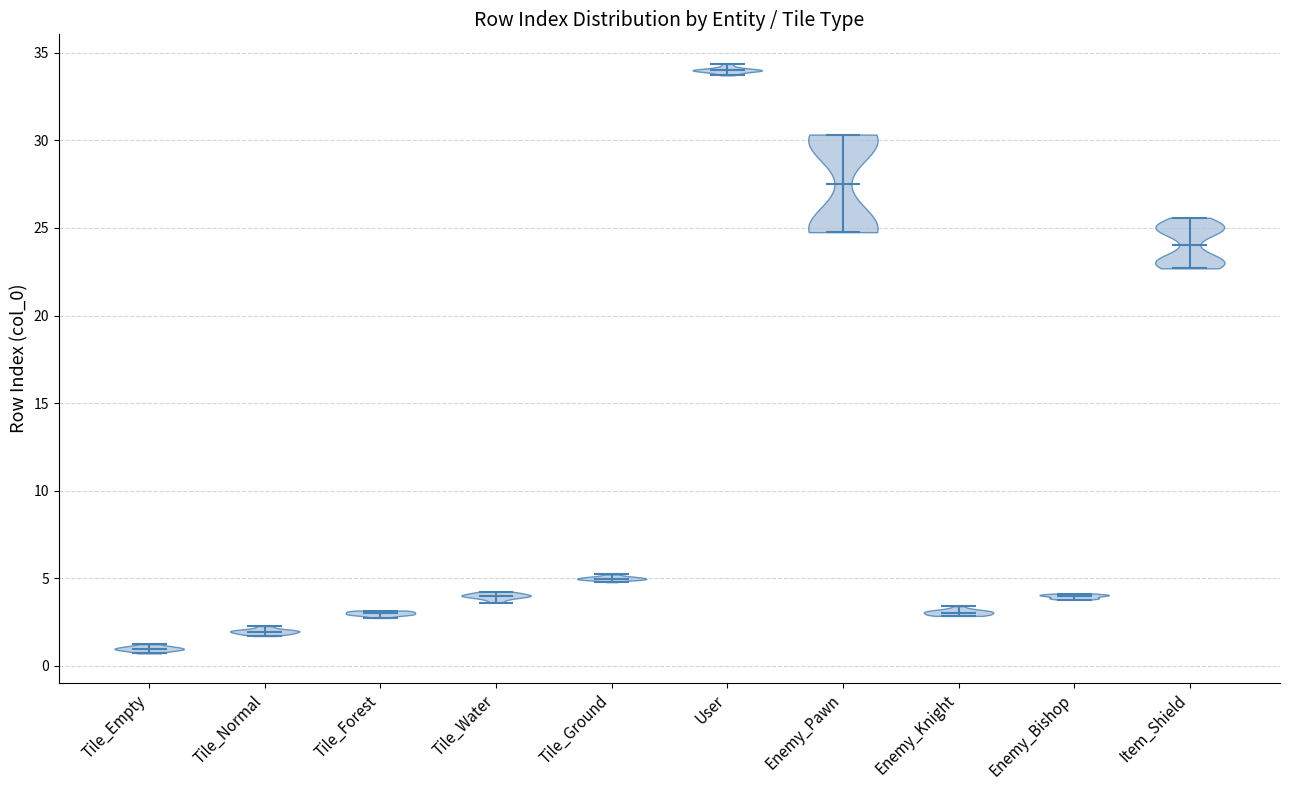

Reading left to right, read every violin against the y-axis: where its median line is, and the lowest and highest points it reaches. The values are not printed on the chart, so give them approximately, as read against the axis.

Tile_Empty: median line 1.0, lowest point 0.5, highest point 1.0
Tile_Normal: median line 2.0, lowest point 1.5, highest point 2.5
Tile_Forest: median line 3.0, lowest point 2.5, highest point 3.0
Tile_Water: median line 4.0, lowest point 3.5, highest point 4.0
Tile_Ground: median line 5.0, lowest point 5.0, highest point 5.0
User: median line 34.0, lowest point 33.5, highest point 34.5
Enemy_Pawn: median line 27.5, lowest point 25.0, highest point 30.5
Enemy_Knight: median line 3.0, lowest point 3.0, highest point 3.5
Enemy_Bishop: median line 4.0, lowest point 4.0, highest point 4.0
Item_Shield: median line 24.0, lowest point 22.5, highest point 25.5